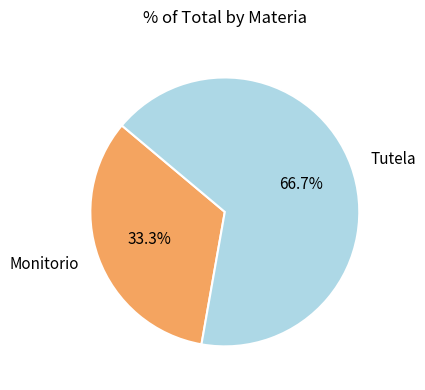

Is there a majority slice in this chart?

Yes